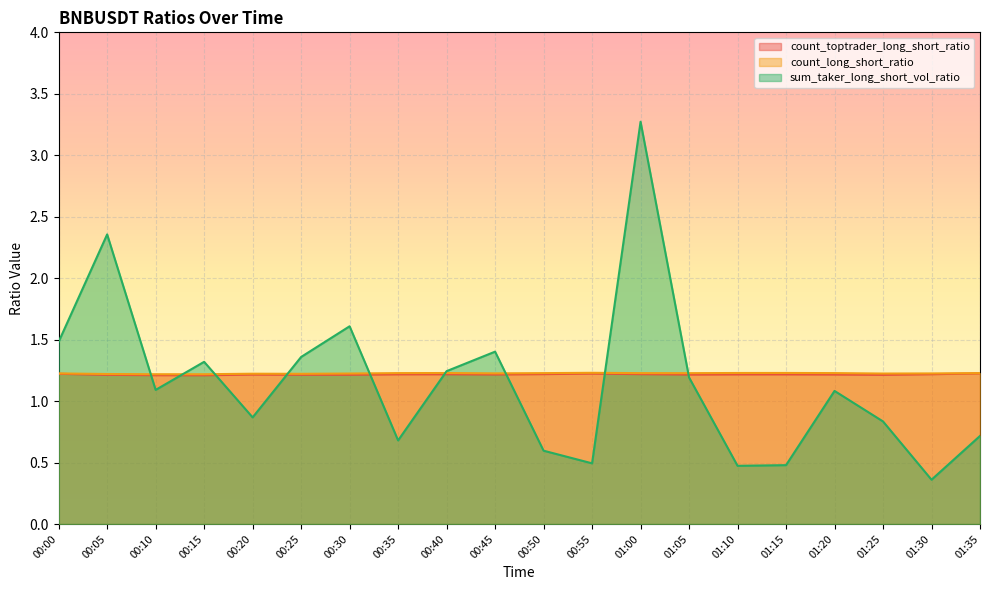

What is the maximum value shown in the chart?

3.3